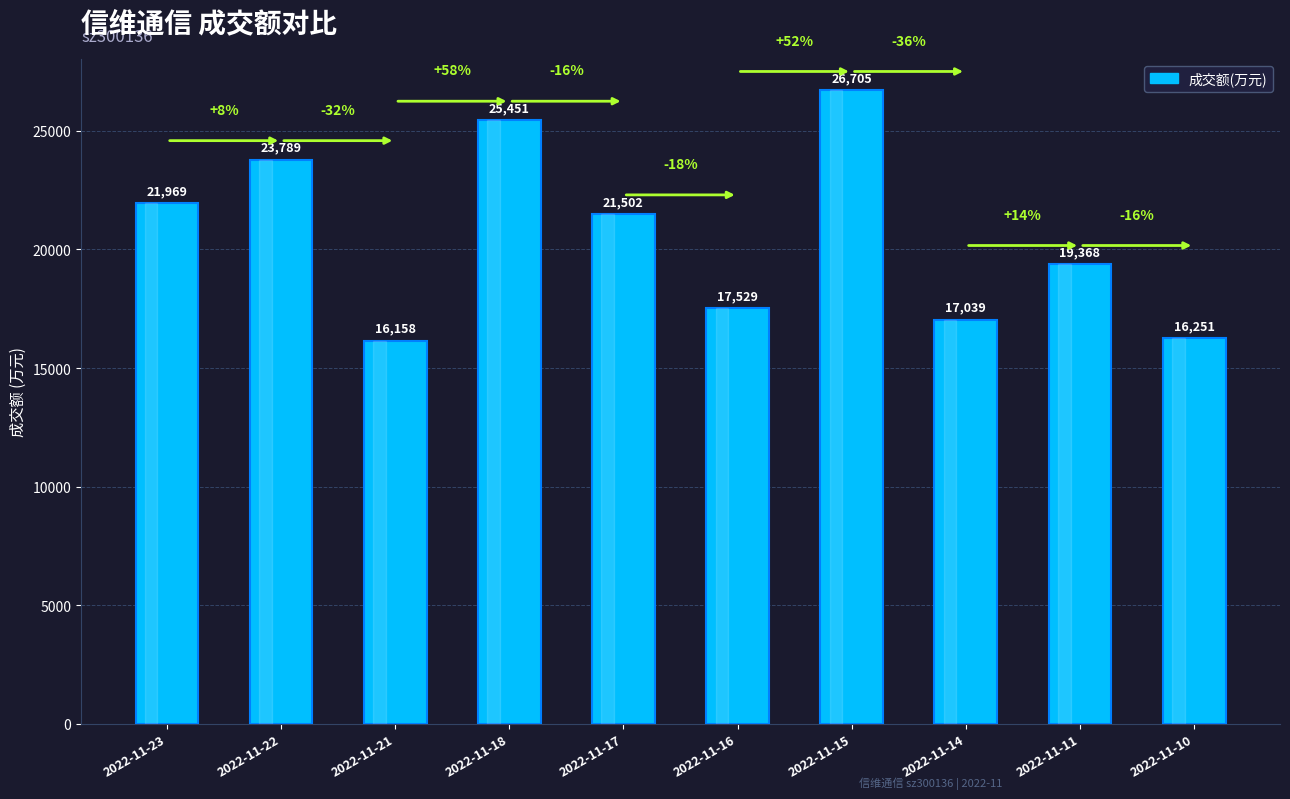

What is the value of the 6th bar from the left?

17529